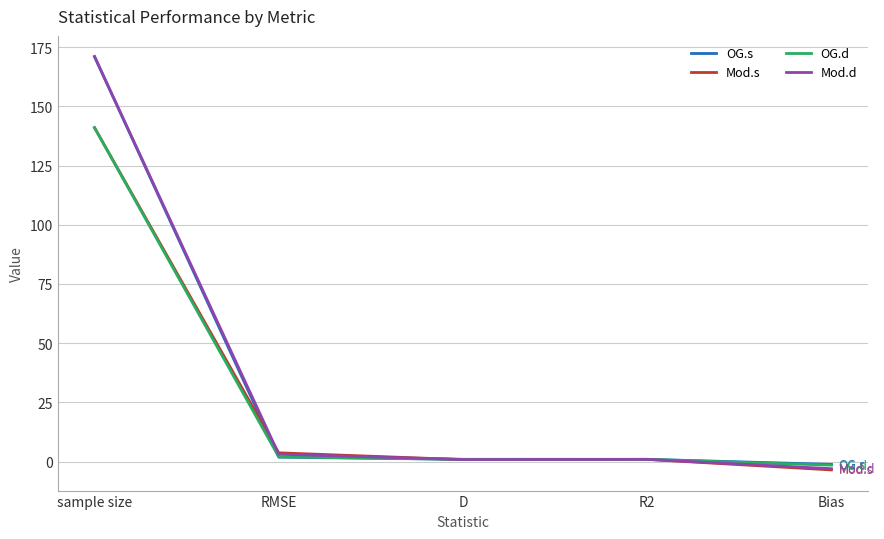

At how many categories does at least one series exceed 115?

1